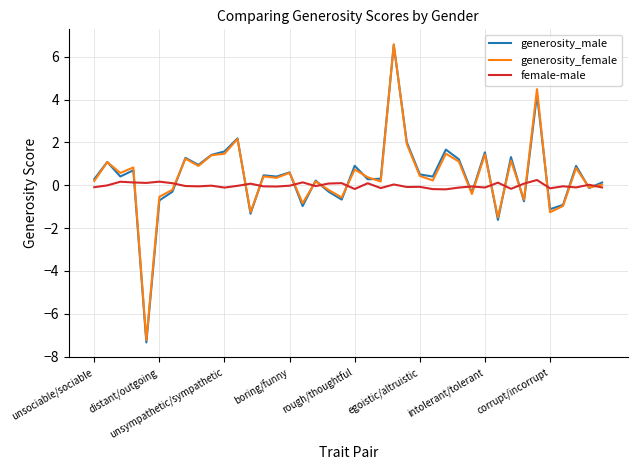

What is the minimum value shown in the chart?

-7.3